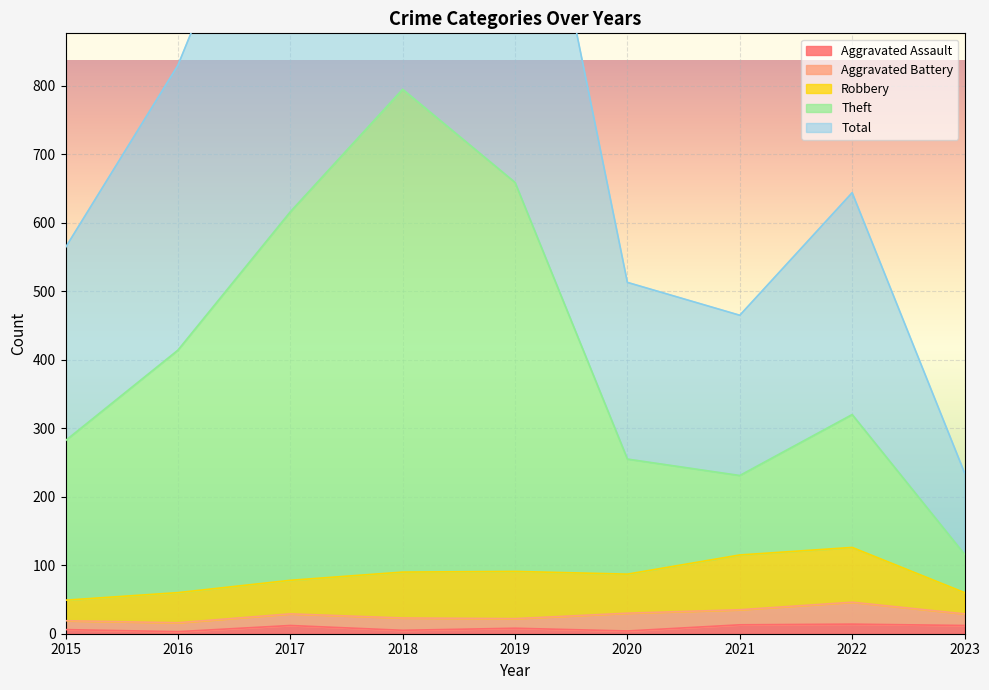

True or false: Aggravated Assault and Total cross at least once.

False